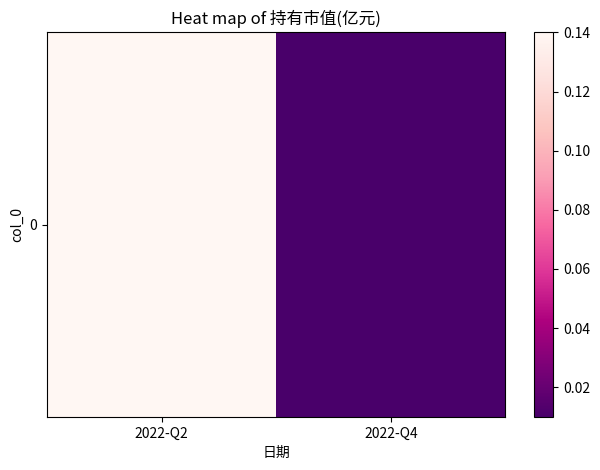

The value at 2022-Q2 is 0.2. True or false?

False